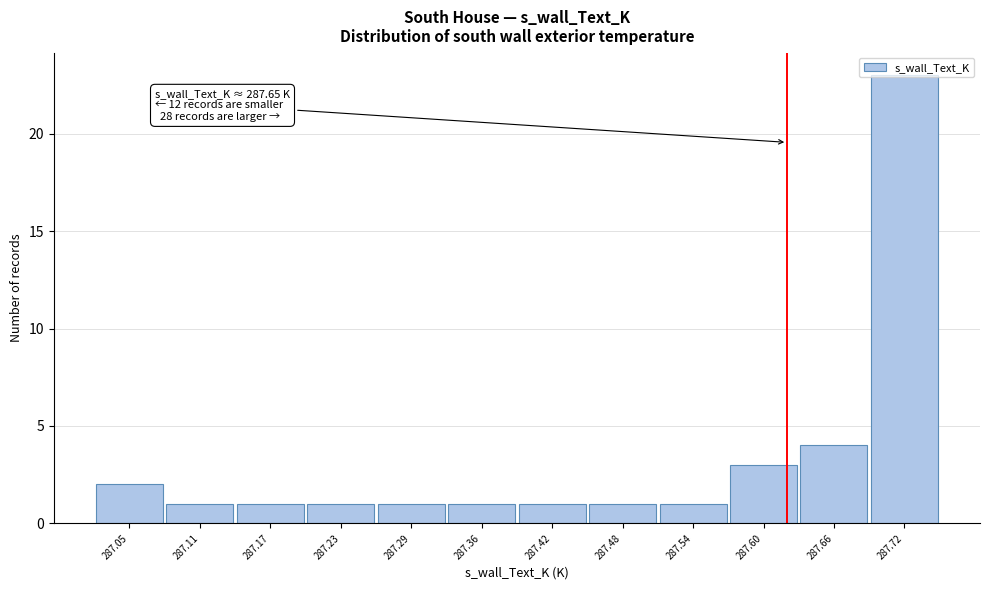

At which label is the value closest to 12?

287.66